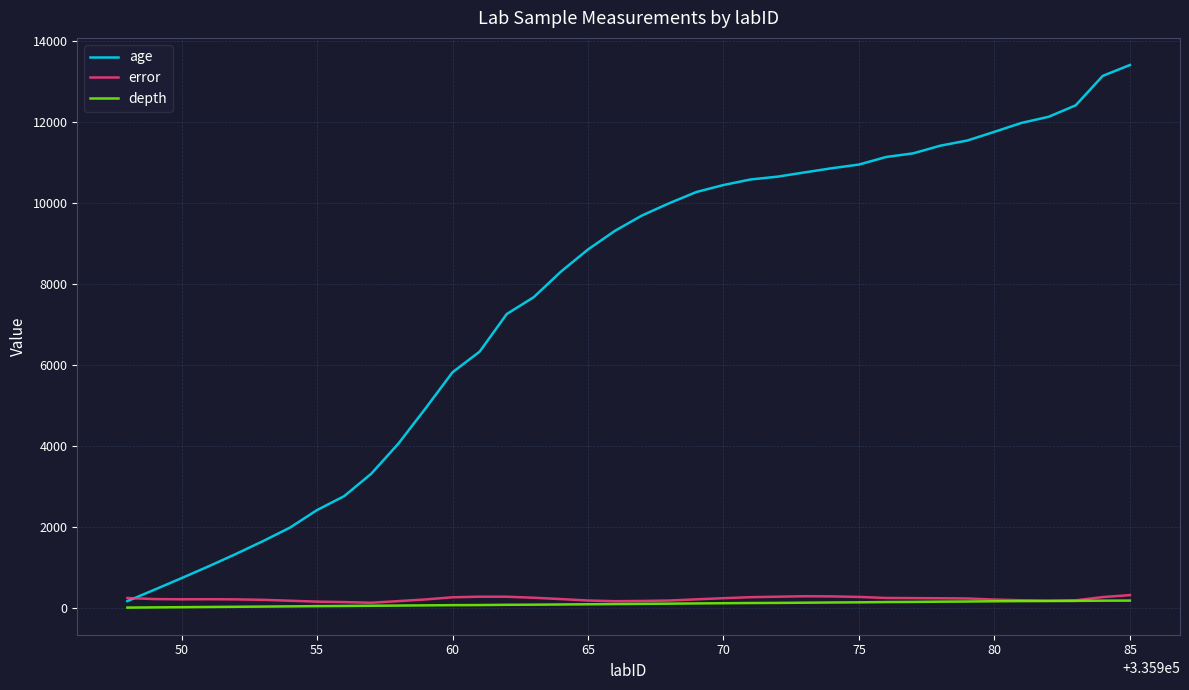

Which series has the largest total across all categories?

age